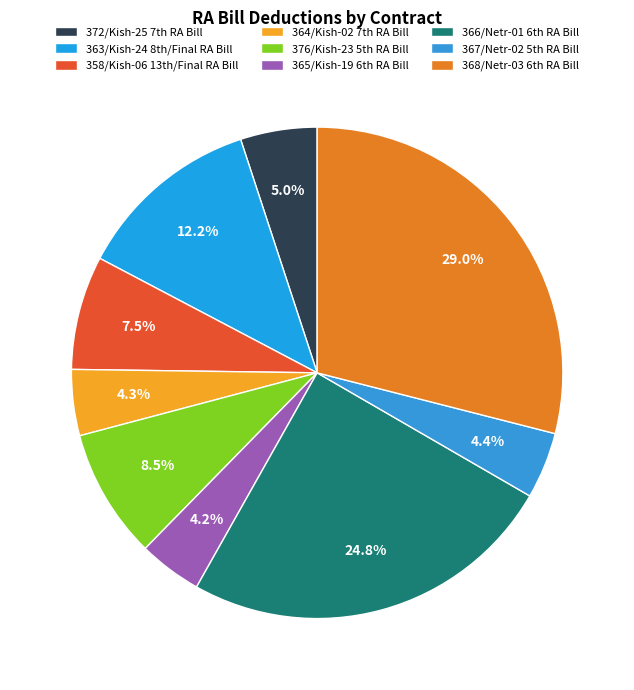

To the nearest percent, what is the average slice percentage?

11%